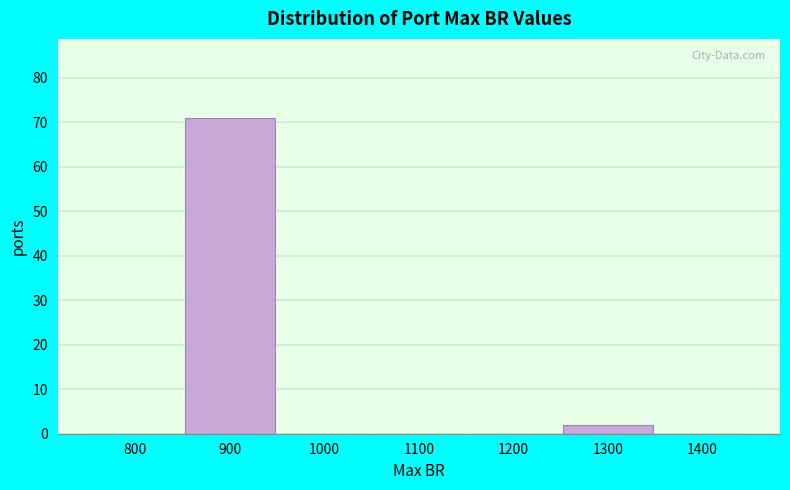

Reading left to right, list all the values displayed in this chart.

800=0	900=71	1000=0	1100=0	1200=0	1300=2	1400=0